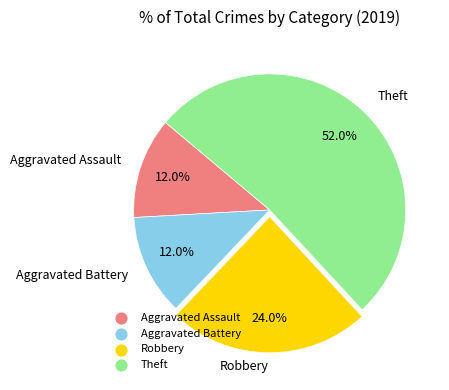

Approximately how many times larger is the value at Robbery compared to Aggravated Assault?

2.0